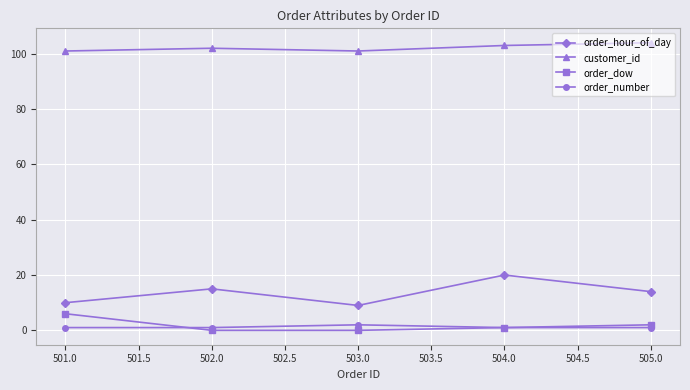

True or false: order_hour_of_day has more than 1 interior local peaks.

True